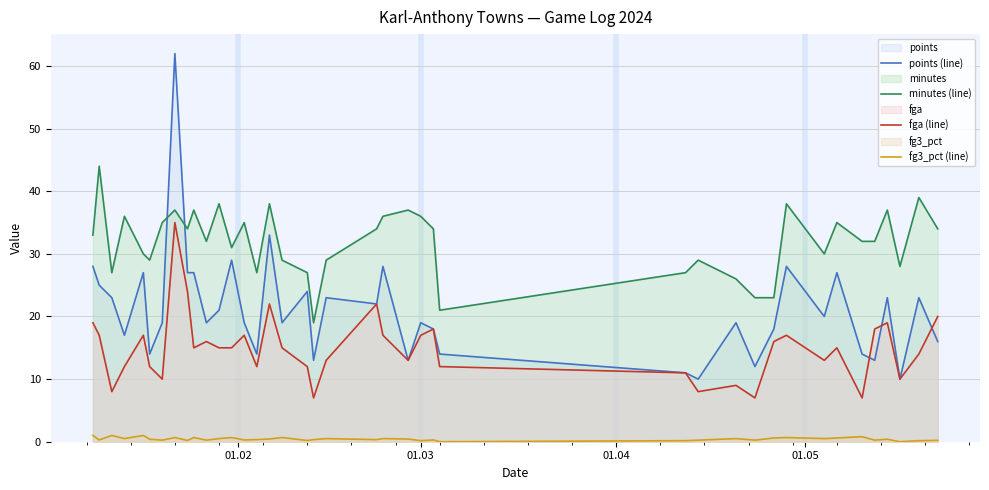

What is the lowest value of the minutes (line) series?

19.0